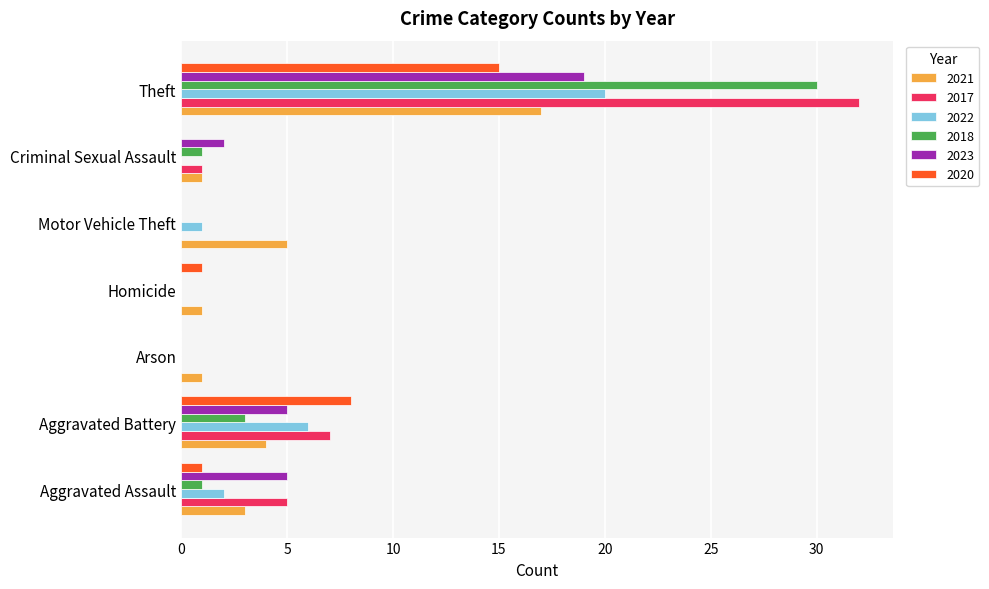

How many distinct data groups are displayed?

6